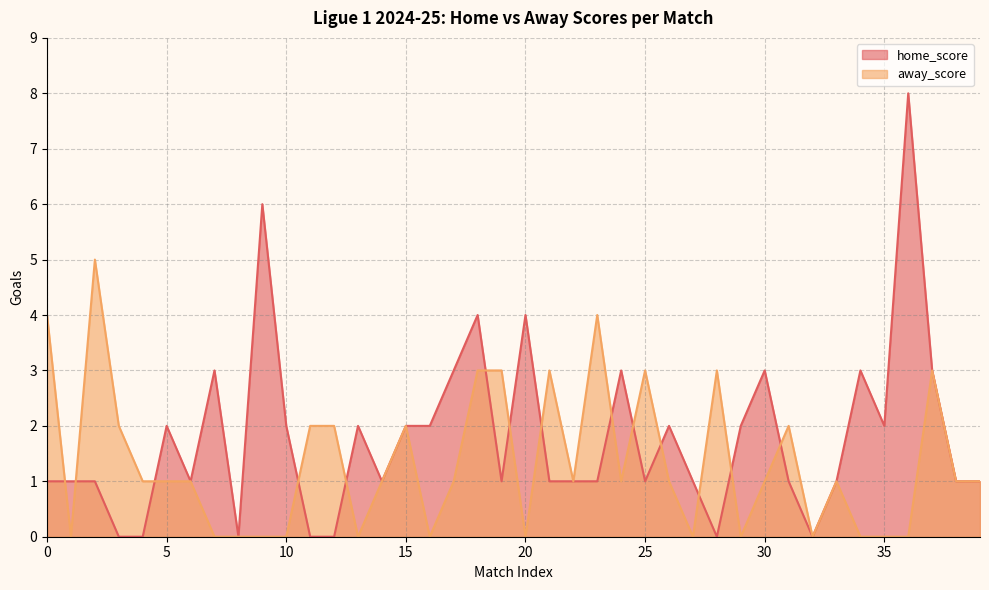

Reading right to left, what are all the values shown in this chart?

home_score: 39=1	38=1	37=3	36=8	35=2	34=3	33=1	32=0	31=1	30=3	29=2	28=0	27=1	26=2	25=1	24=3	23=1	22=1	21=1	20=4	19=1	18=4	17=3	16=2	15=2	14=1	13=2	12=0	11=0	10=2	9=6	8=0	7=3	6=1	5=2	4=0	3=0	2=1	1=1	0=1
away_score: 39=1	38=1	37=3	36=0	35=0	34=0	33=1	32=0	31=2	30=1	29=0	28=3	27=0	26=1	25=3	24=1	23=4	22=1	21=3	20=0	19=3	18=3	17=1	16=0	15=2	14=1	13=0	12=2	11=2	10=0	9=0	8=0	7=0	6=1	5=1	4=1	3=2	2=5	1=0	0=4